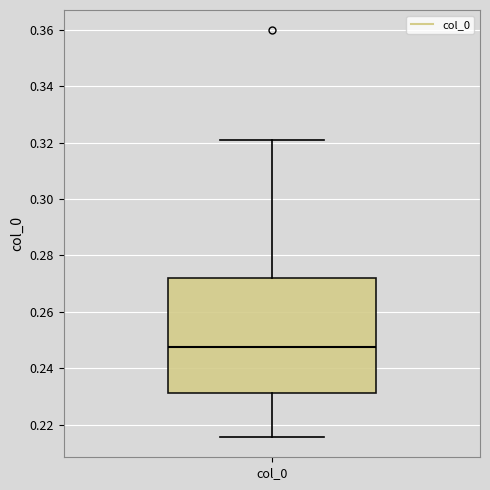

Transcribe this box plot: give where the median line is, the range the box spans, and where the two whiskers end, as read against the y-axis. The values are not printed on the chart, so give them approximately, as read against the axis.

median 0.248, box 0.232 to 0.272, whiskers 0.216 to 0.322